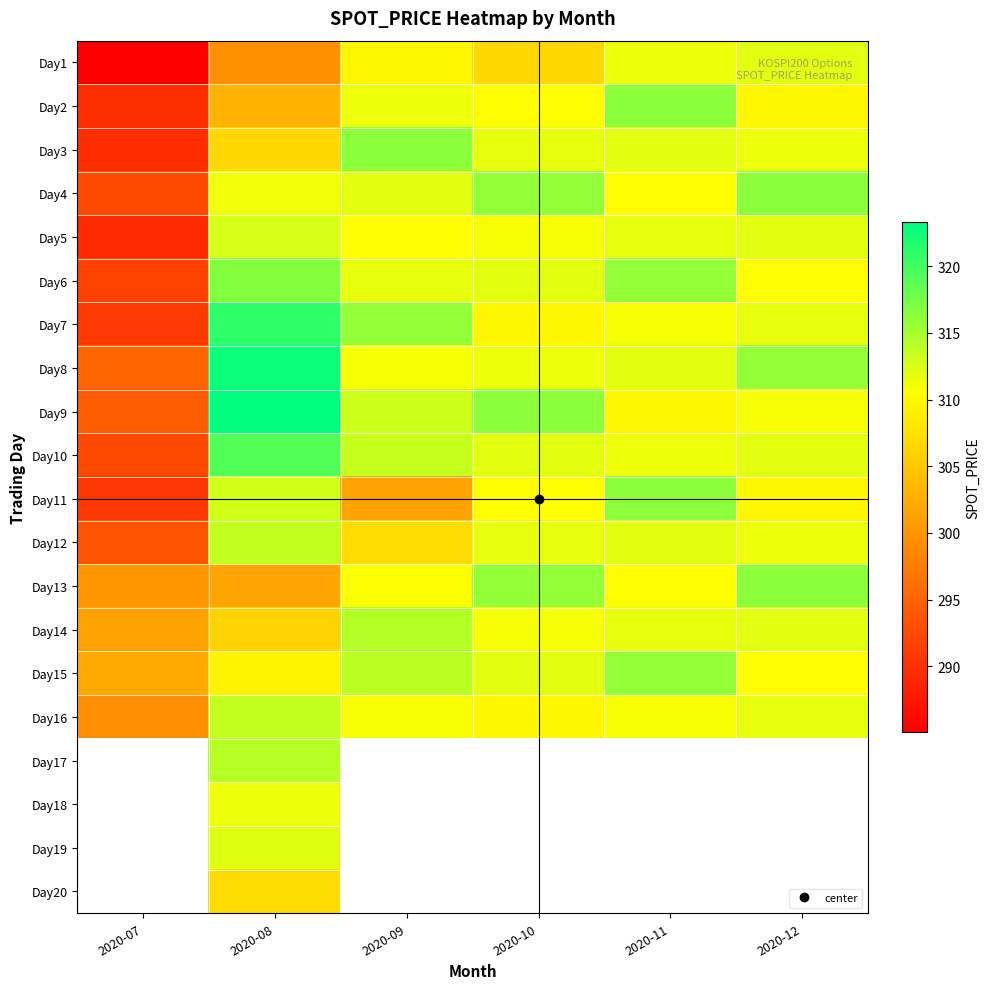

List the series in order of their peak value, highest first.

Day9, Day8, Day7, Day10, Day6, Day2, Day3, Day4, Day11, Day13, Day15, Day16, Day12, Day5, Day1, Day17, Day18, Day19, Day20, Day14